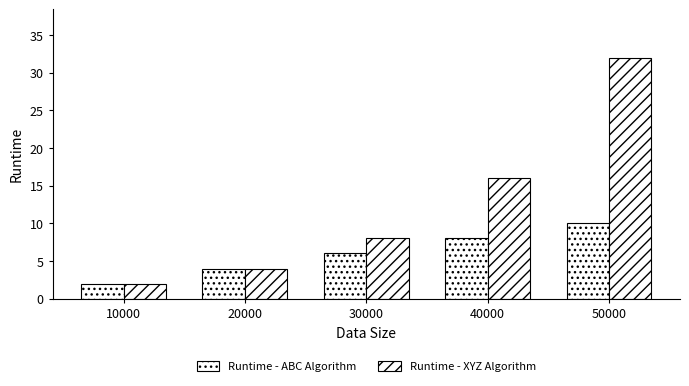

How many categories are shown in the chart?

5